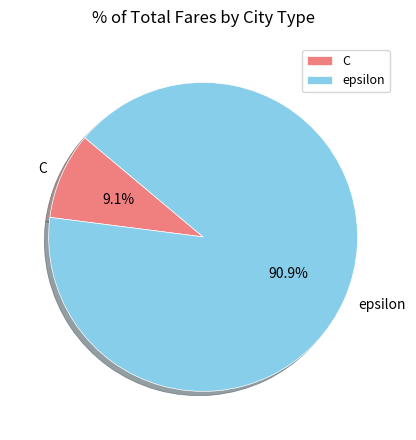

Do epsilon and C together represent more than half of the pie?

Yes